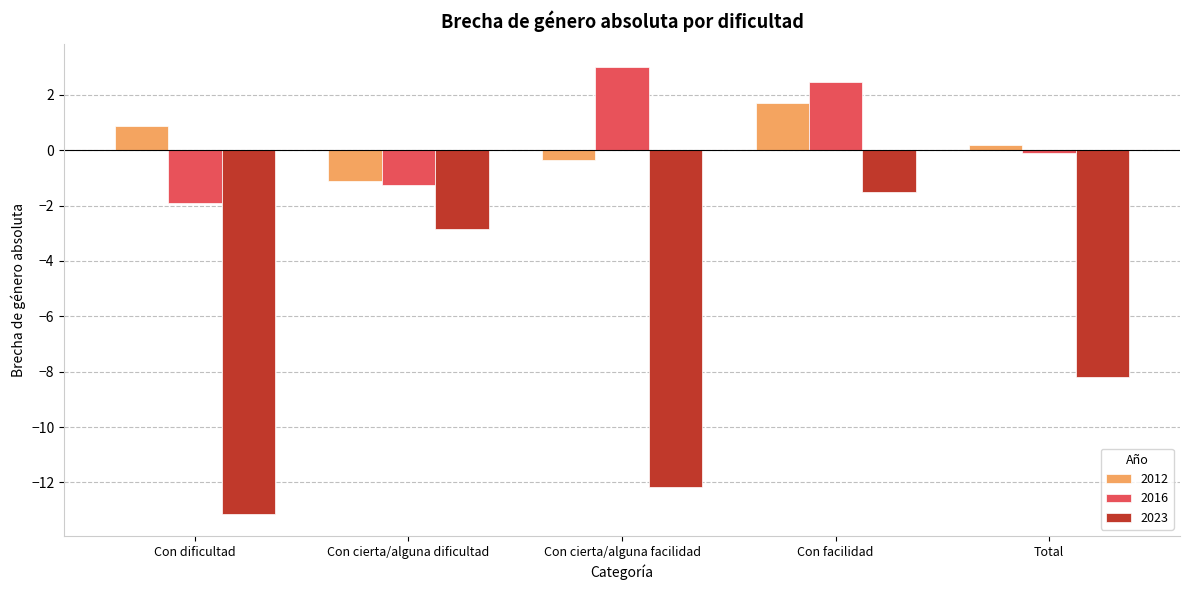

What is the sum of the 2016 values at Con dificultad and Total?

-2.0